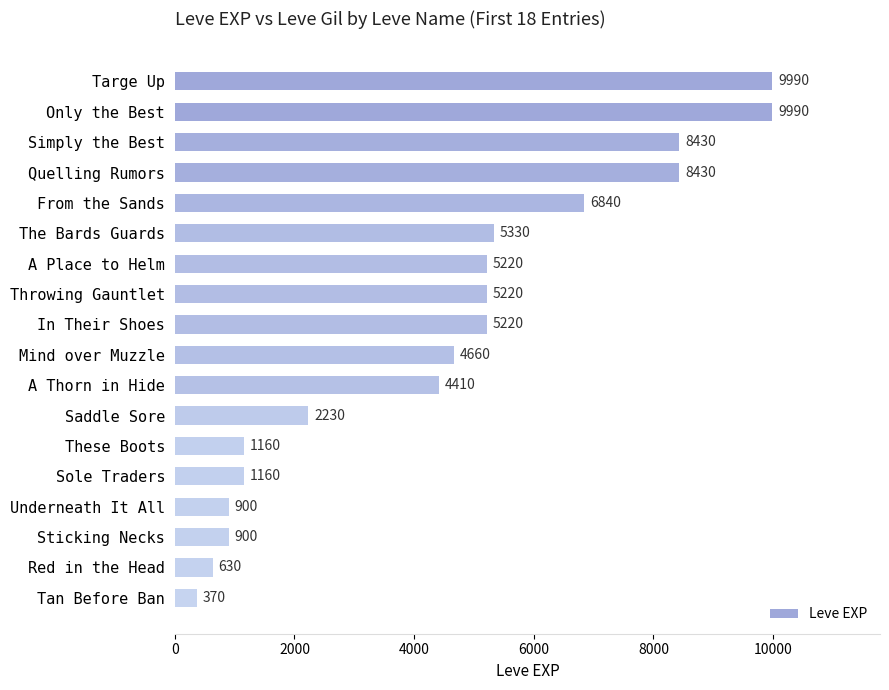

Count the number of data series in this chart.

1